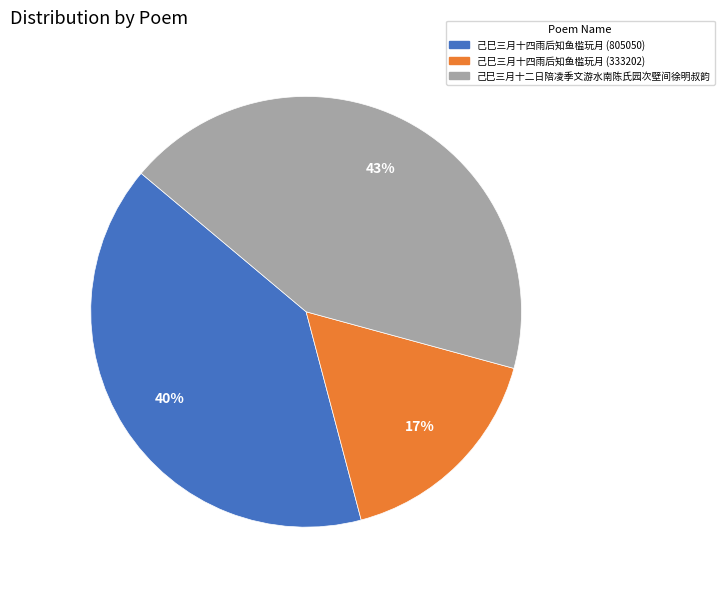

Is the sum of 己巳三月十四雨后知鱼槛玩月 (333202) and 己巳三月十二日陪凌季文游水南陈氏园次壁间徐明叔韵 greater than half?

Yes